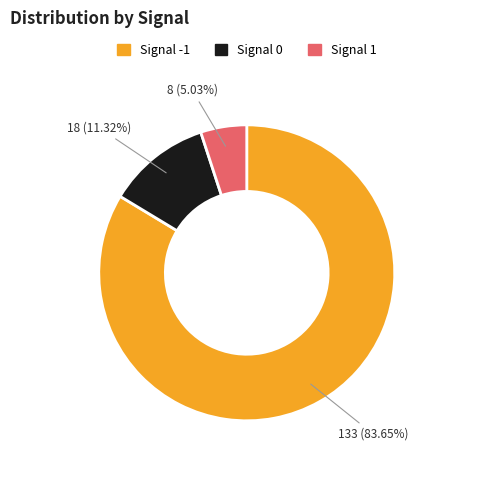

How many segments does this pie chart have?

3